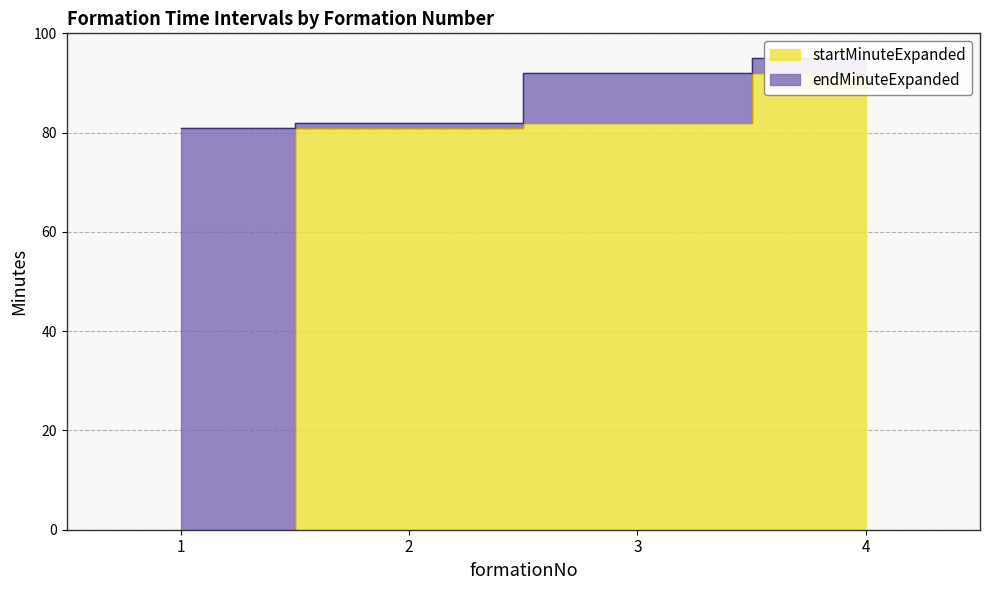

How many data points in startMinuteExpanded are less than 82?

2